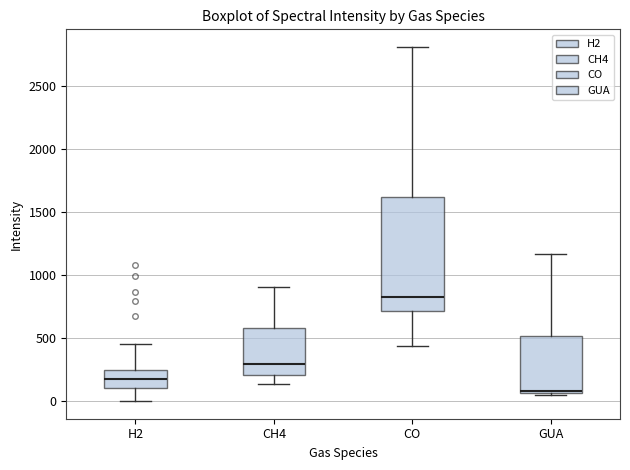

Where does the median line of the box for GUA sit on the y-axis? The values are not printed on the chart, so give them approximately, as read against the axis.

100